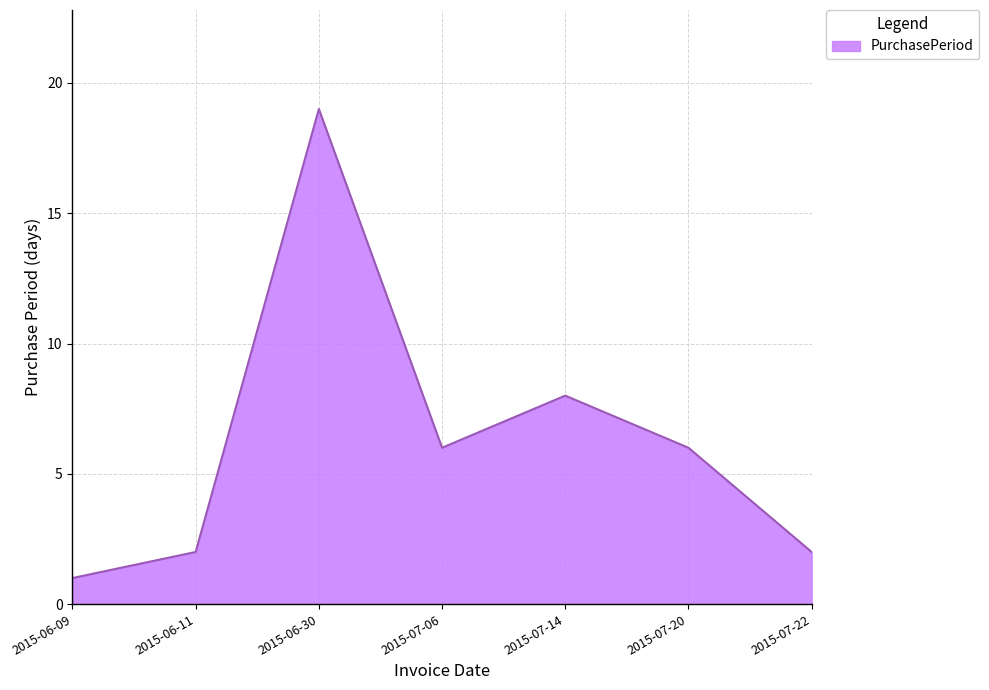

Reading right to left, transcribe all the data shown in this chart.

2015-07-22=2	2015-07-20=6	2015-07-14=8	2015-07-06=6	2015-06-30=19	2015-06-11=2	2015-06-09=1